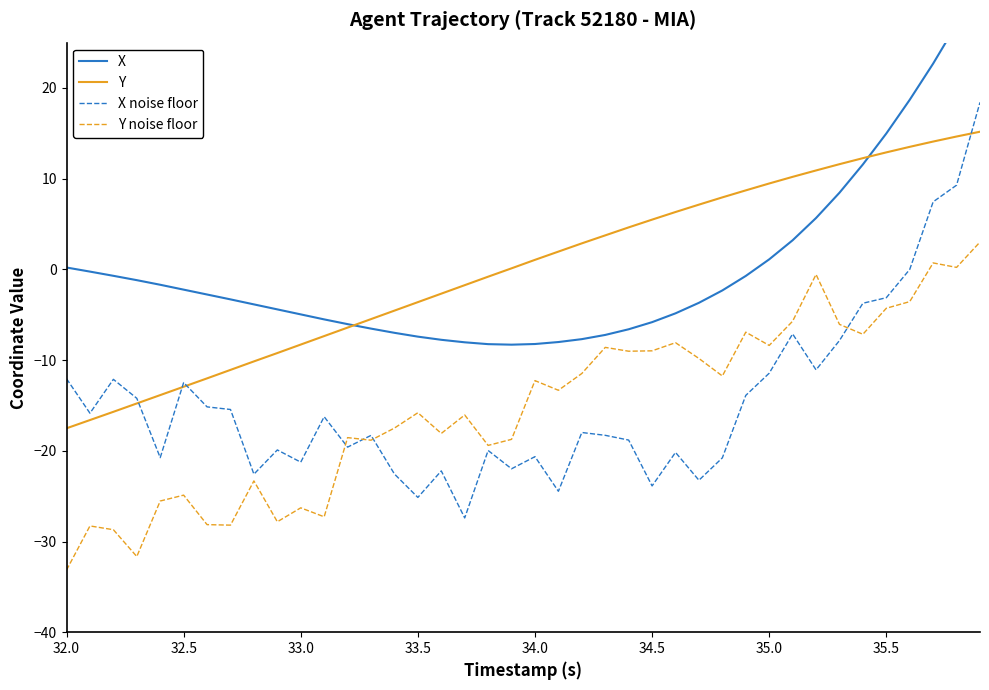

True or false: Y has a value of 14.5 at 35.0.

False